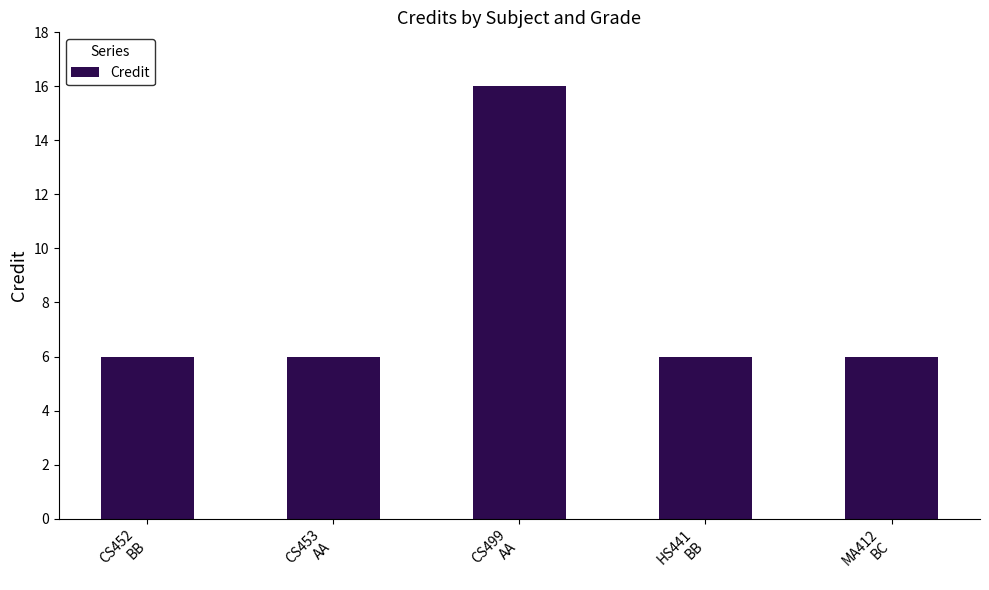

What is the change in value from CS452
BB to CS499
AA?

+10